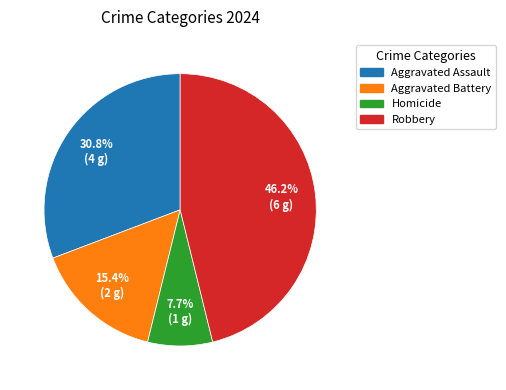

Count the number of slices in the pie.

4